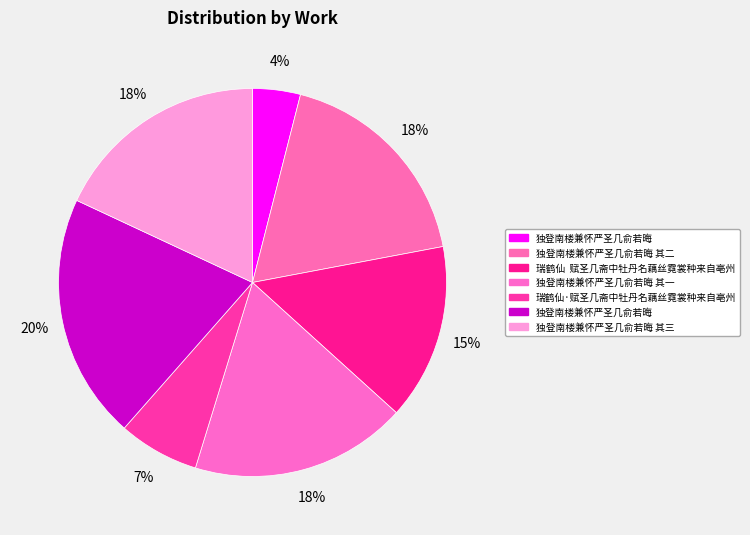

What is the smallest slice in the pie chart?

独登南楼兼怀严圣几俞若晦